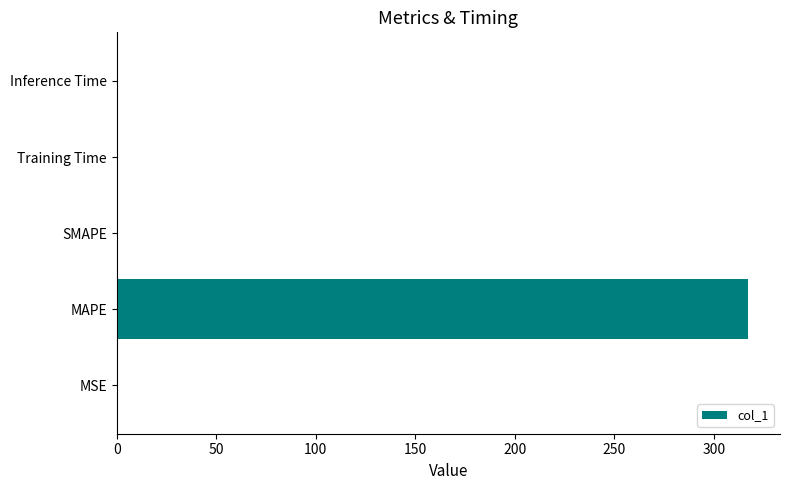

Is it true that the value at MAPE is 145.4?

False